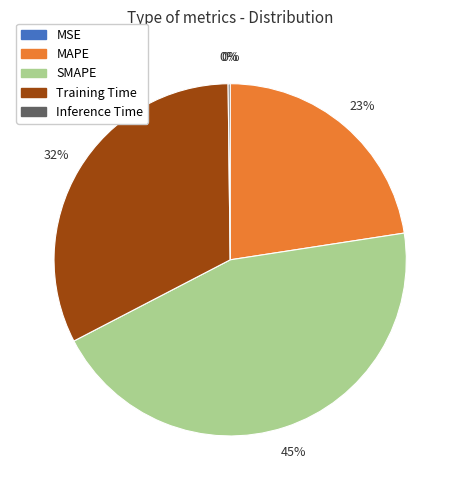

Does any single category account for the majority?

No